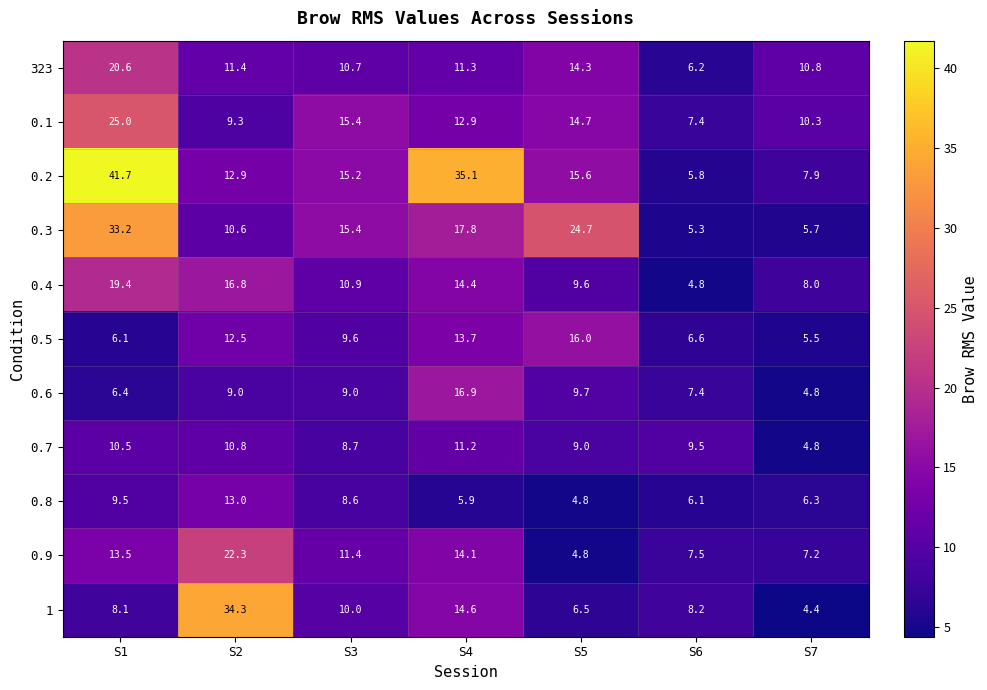

What is the sum of all 0.5 values?

70.0